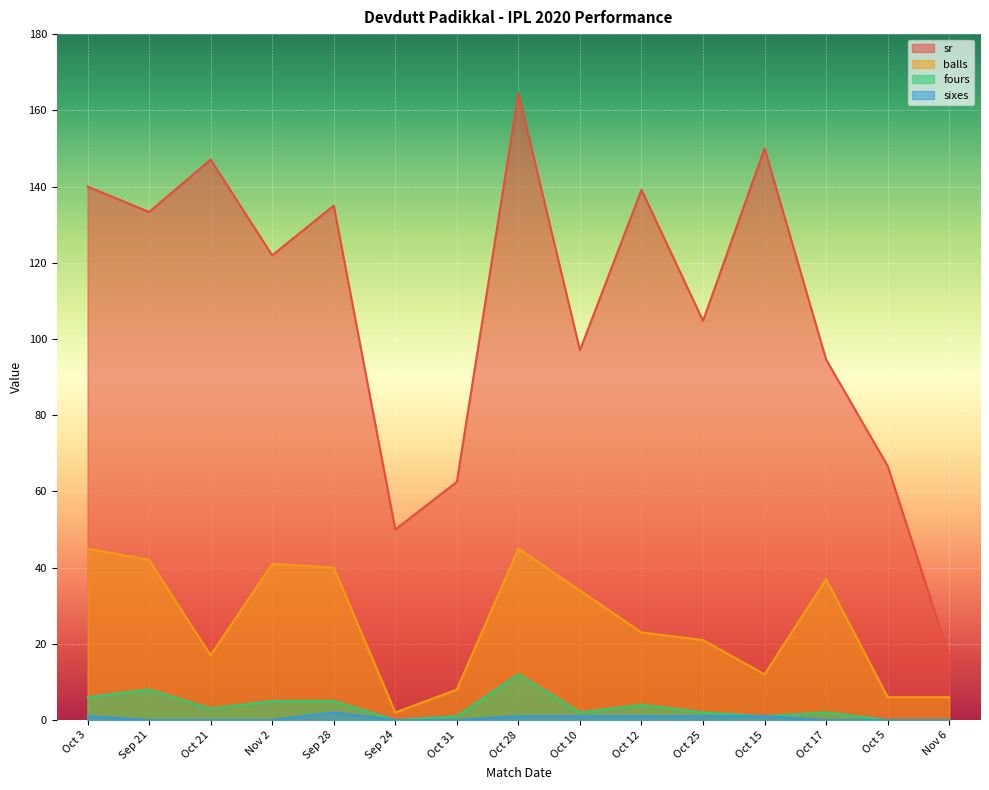

True or false: sr has a value of 104.8 at Oct 25.

True